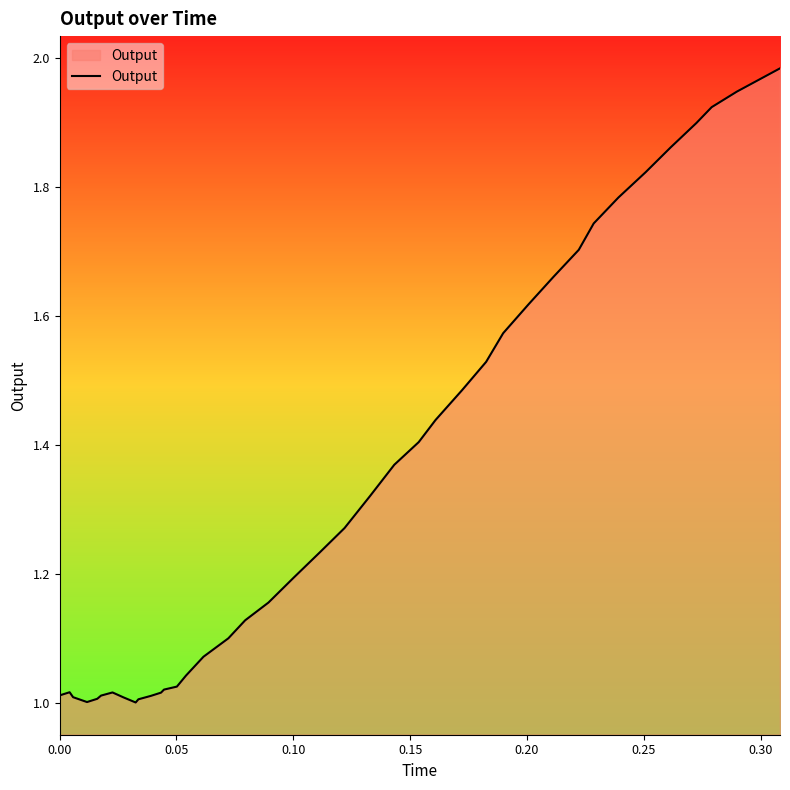

Does the chart have visible grid lines?

No